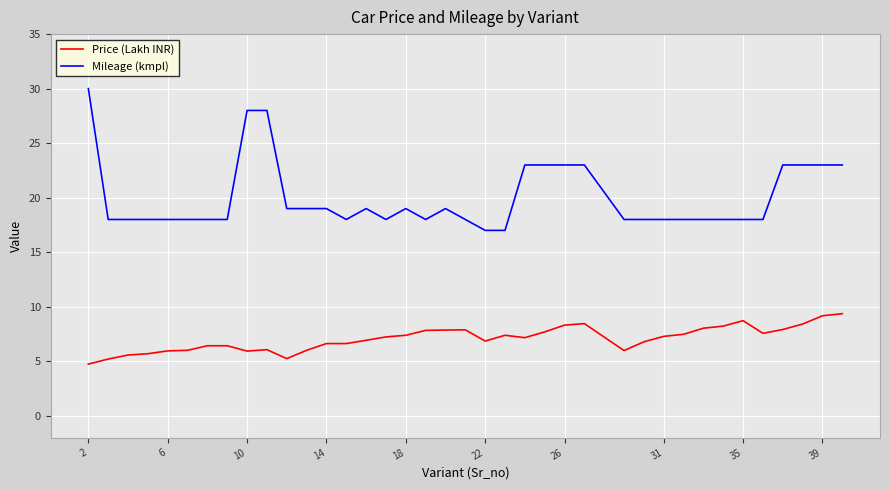

What is the minimum value for Mileage (kmpl)?

17.0